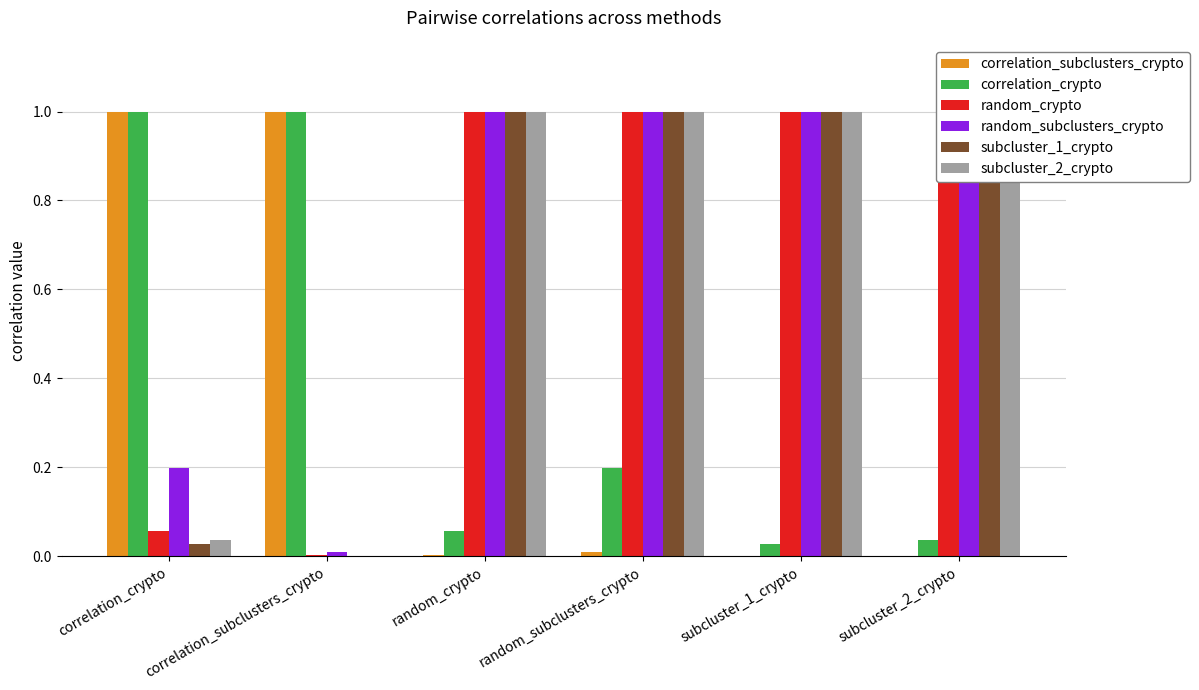

Reading left to right, list all the values displayed in this chart.

correlation_subclusters_crypto: 1.0	1.0	0.0	0.0	0.0	0.0
correlation_crypto: 1.0	1.0	0.1	0.2	0.0	0.0
random_crypto: 0.1	0.0	1.0	1.0	1.0	1.0
random_subclusters_crypto: 0.2	0.0	1.0	1.0	1.0	1.0
subcluster_1_crypto: 0.0	0.0	1.0	1.0	1.0	1.0
subcluster_2_crypto: 0.0	0.0	1.0	1.0	1.0	1.0